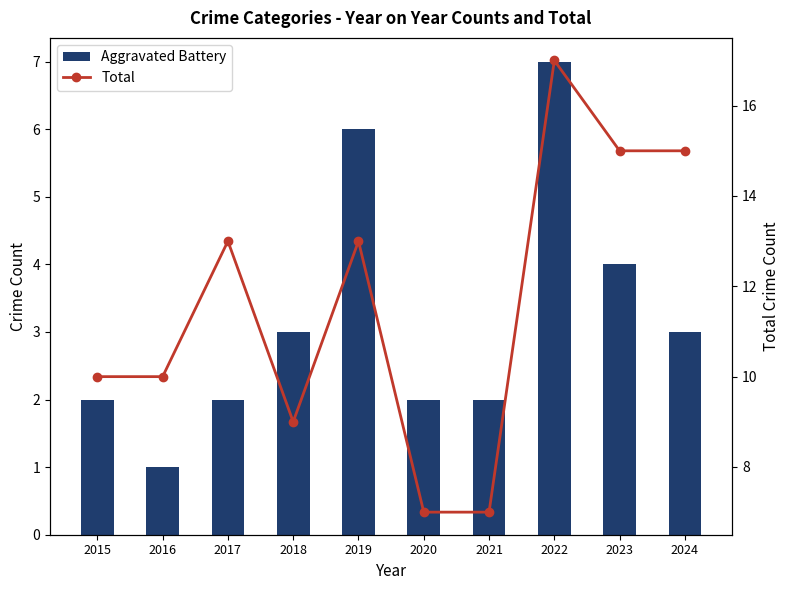

What is the sum of all Total values?

116